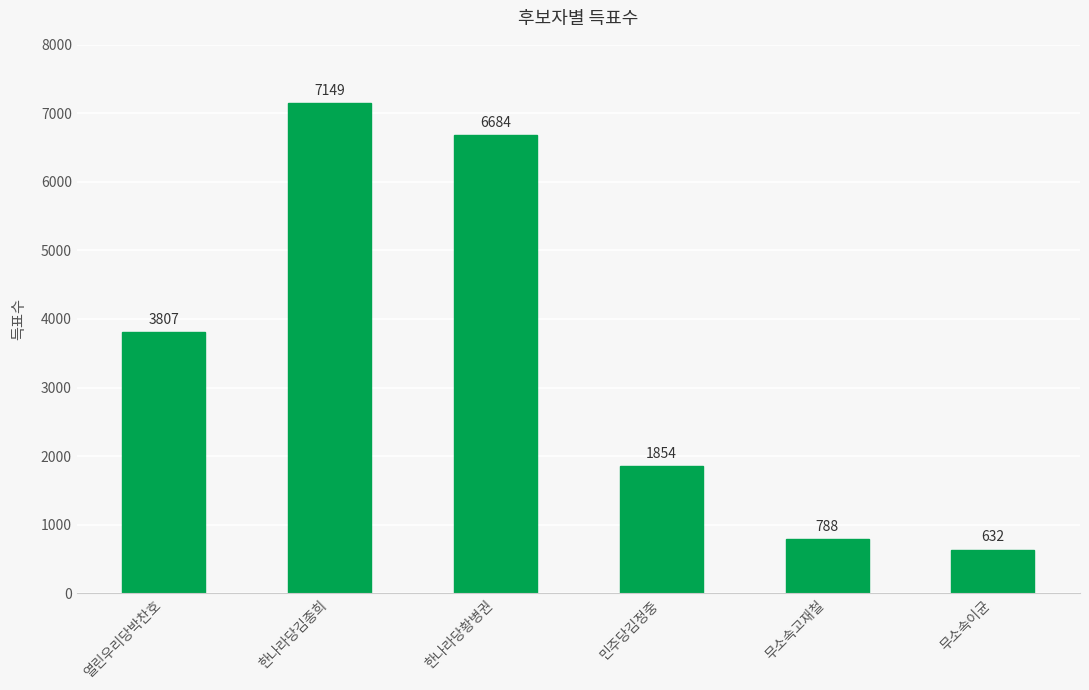

True or false: the data shows 7149 at 한나라당김종희.

True